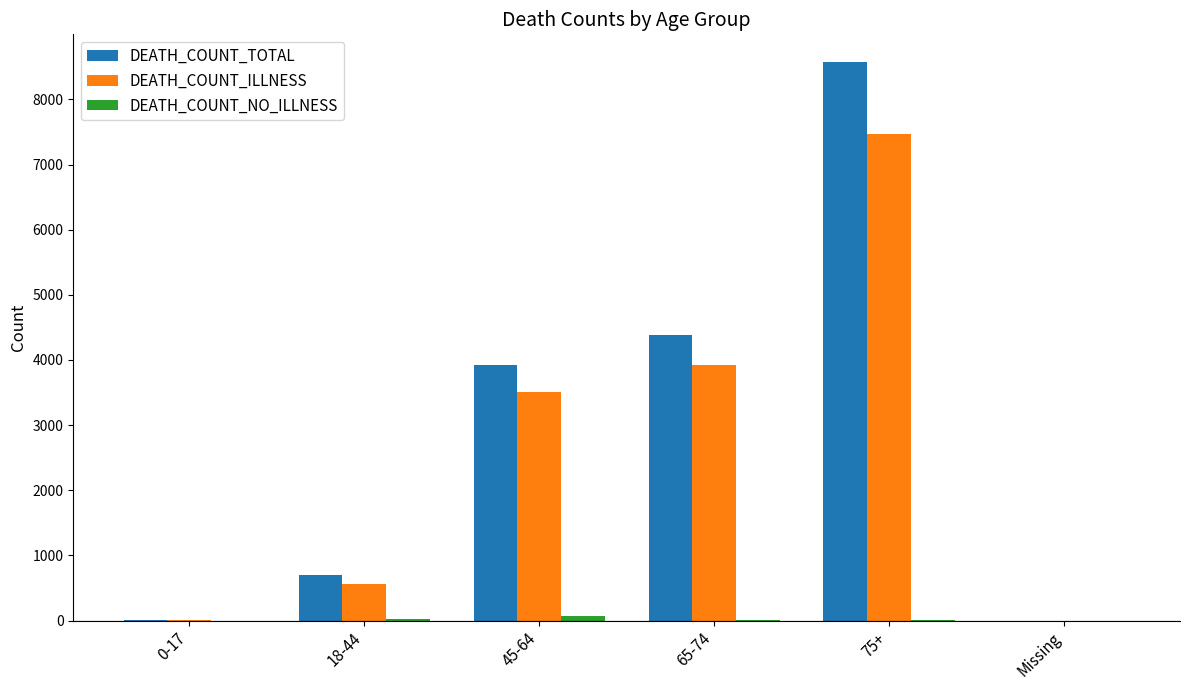

Where is DEATH_COUNT_ILLNESS nearest to the value 3733?

65-74